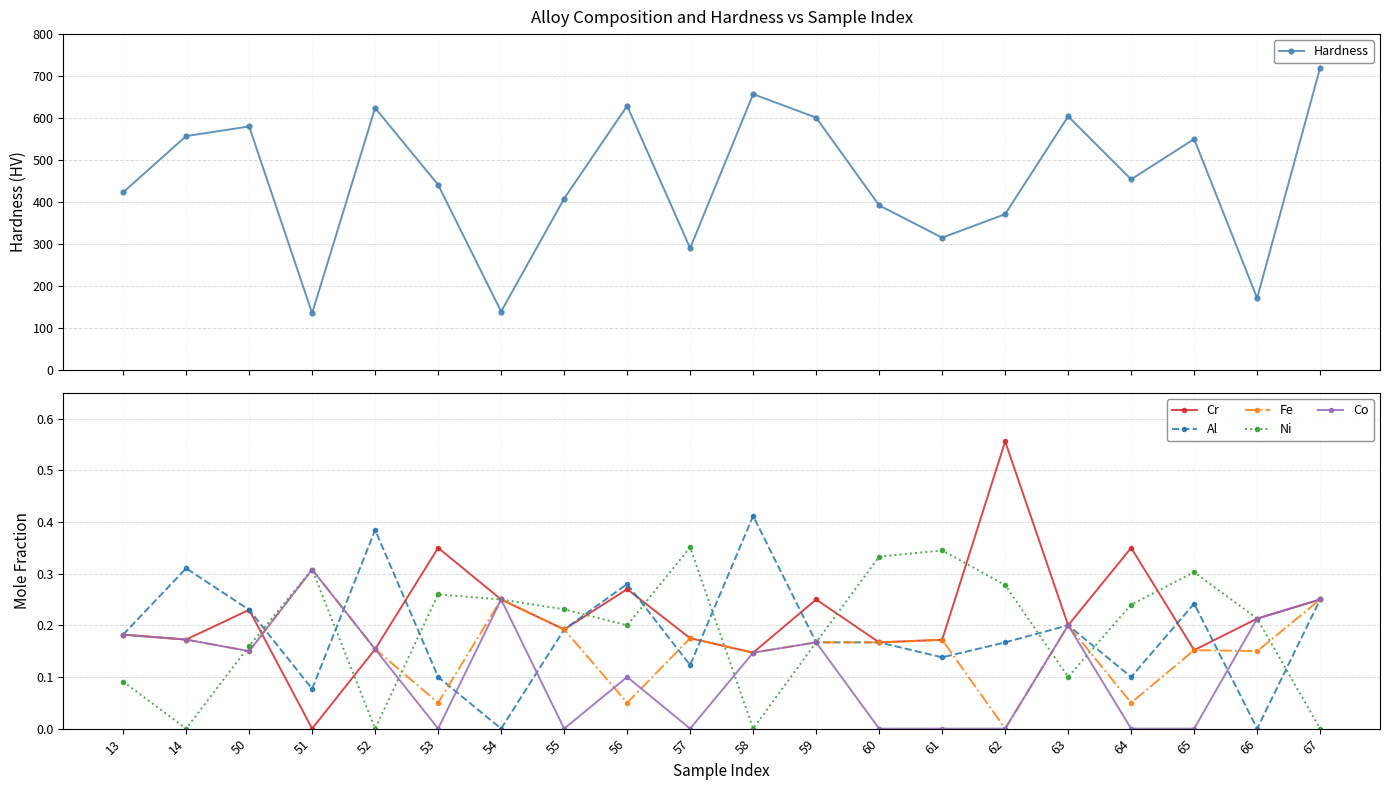

How many data points in Ni are above 0?

16